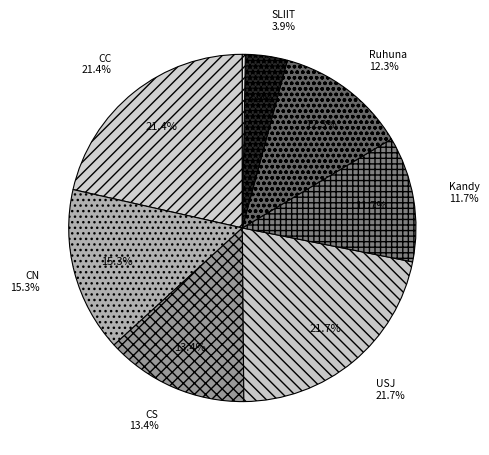

True or false: CC accounts for 12% of the total.

False